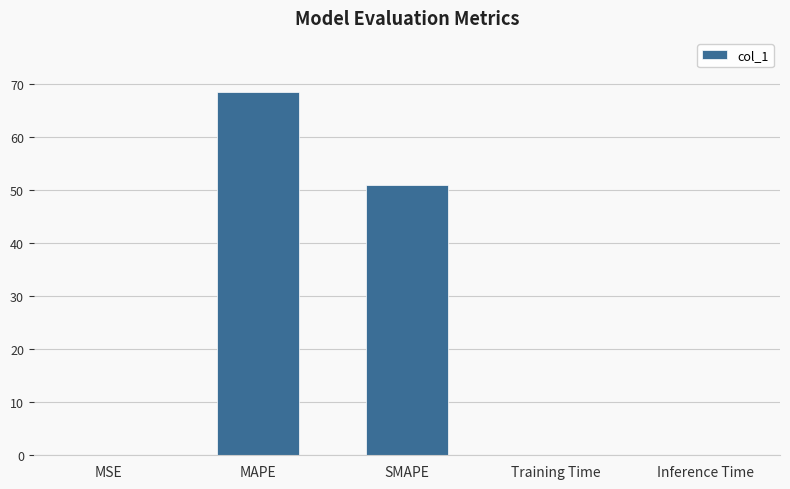

Which has a higher value, SMAPE or Inference Time?

SMAPE